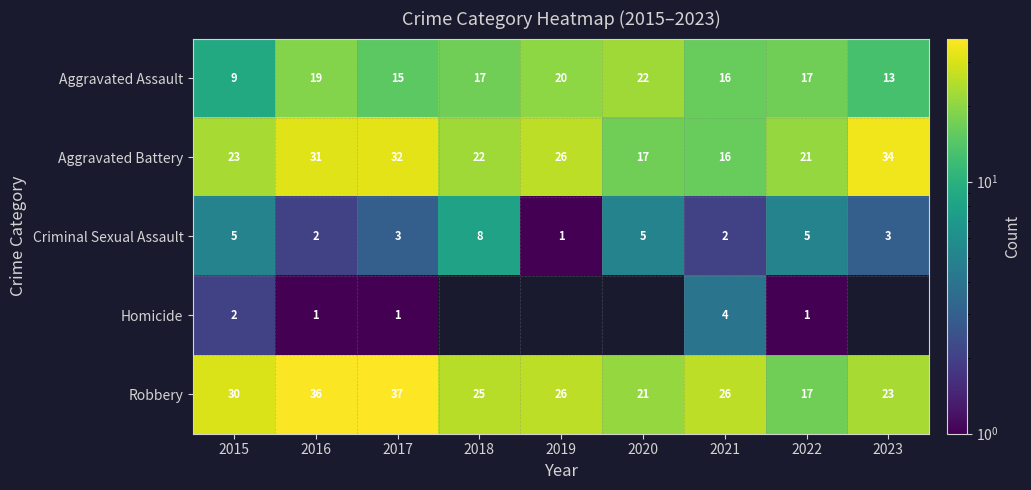

How many values in the Criminal Sexual Assault series are below 3?

3